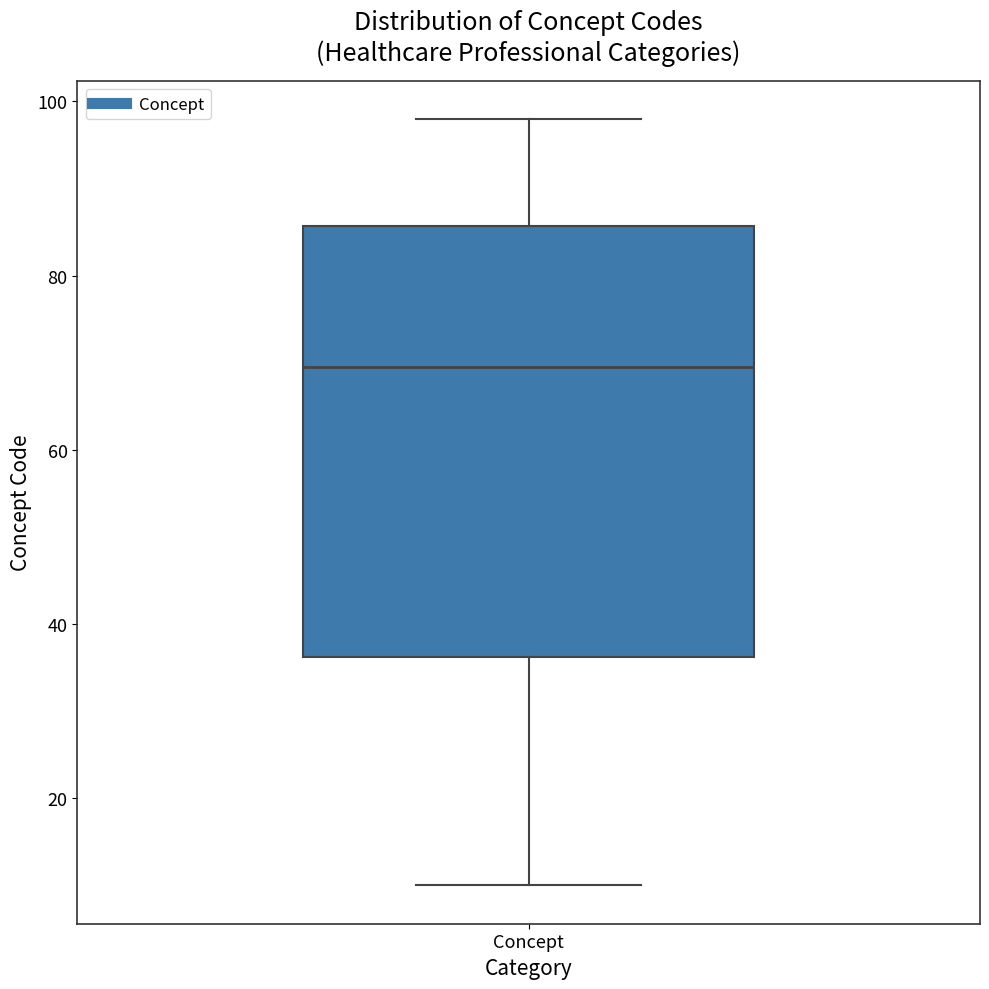

Transcribe this box plot: give where the median line is, the range the box spans, and where the two whiskers end, as read against the y-axis. The values are not printed on the chart, so give them approximately, as read against the axis.

median 70, box 36 to 86, whiskers 10 to 98